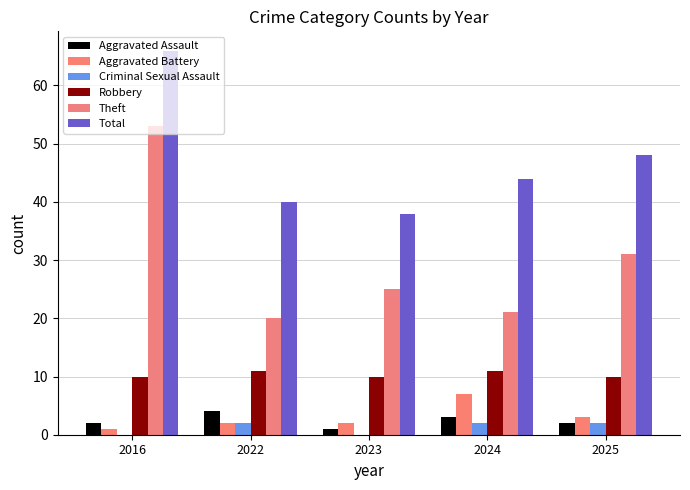

True or false: Robbery has a value of 11 at 2024.

True